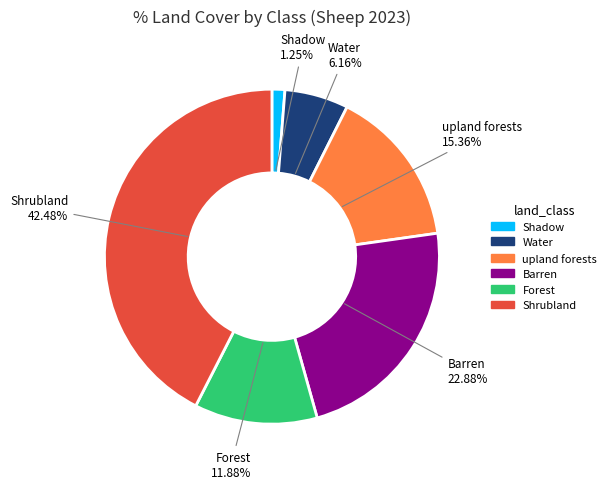

Which slice is the largest?

Shrubland